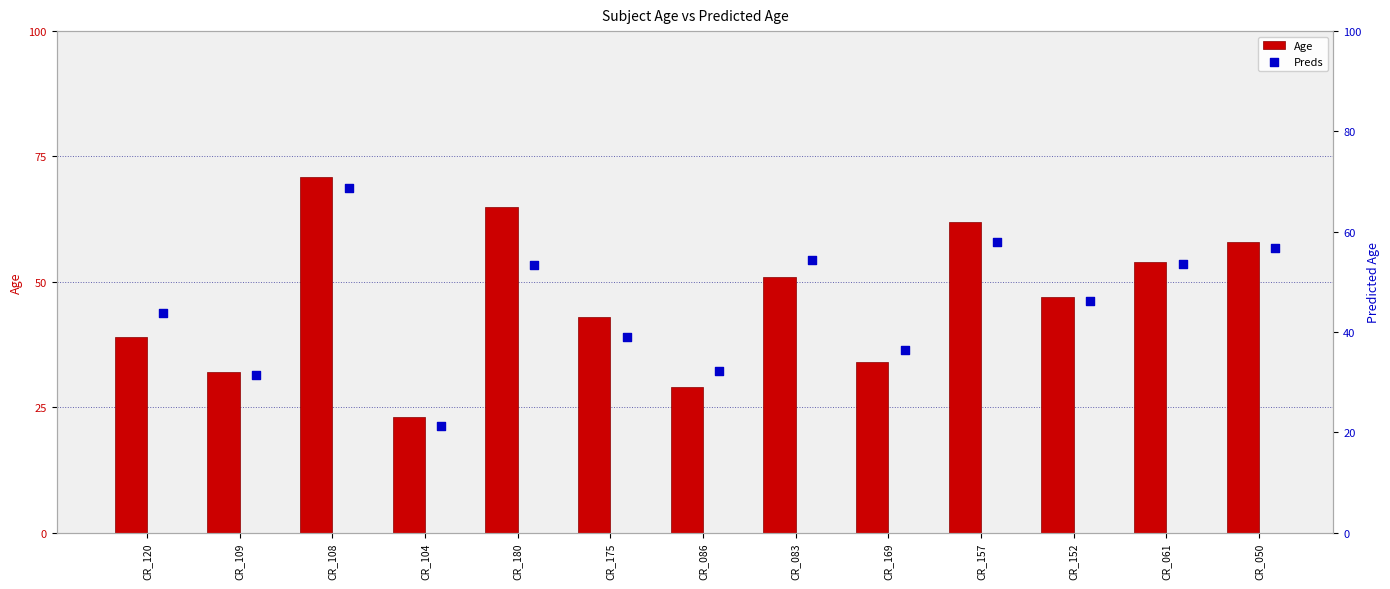

Which series contains the highest Y value?

Age